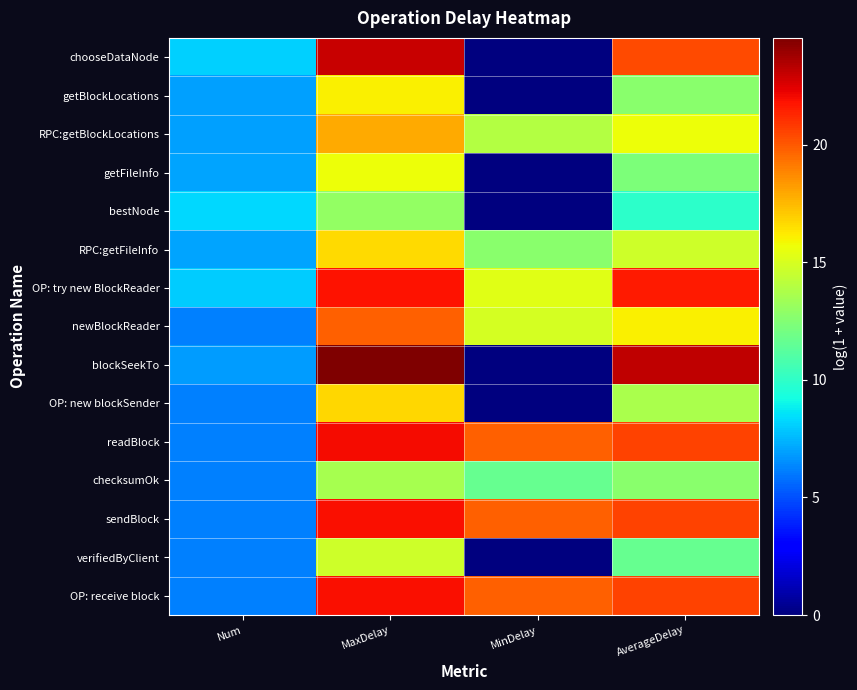

What is the difference between the highest and lowest values at MaxDelay?

11.6